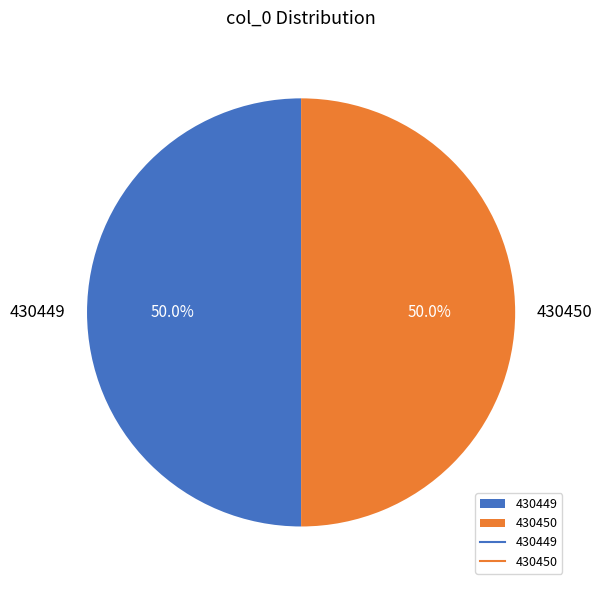

To the nearest percent, what portion does 430450 represent?

50%